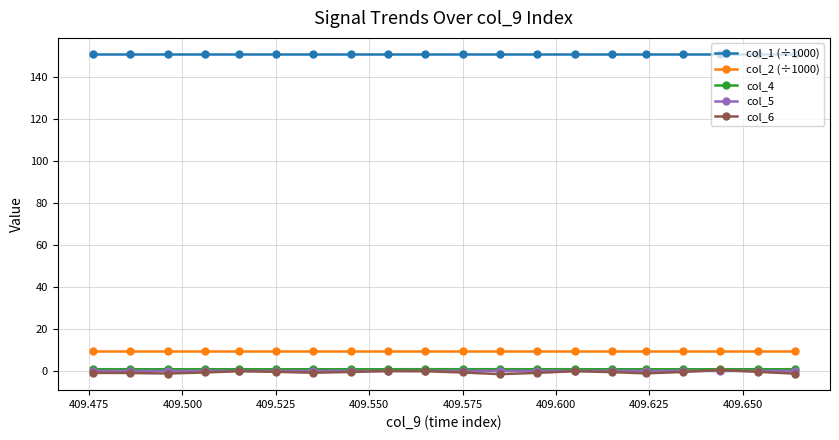

What is the greatest value displayed?

151.0